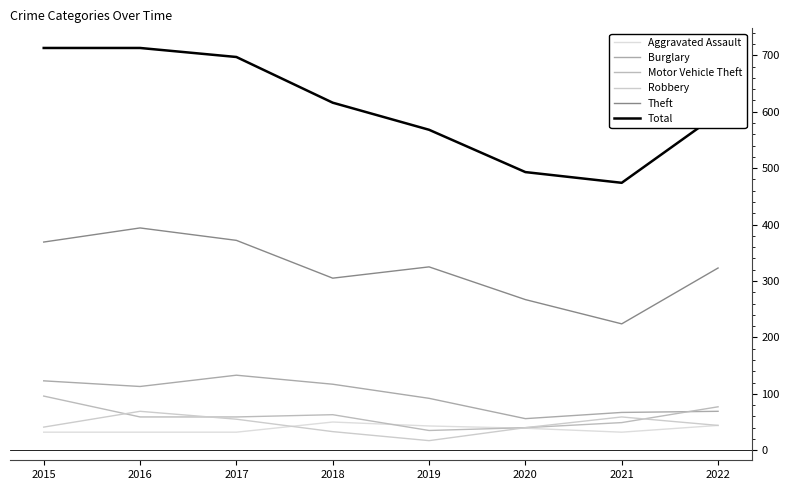

What is the smallest value displayed?

17